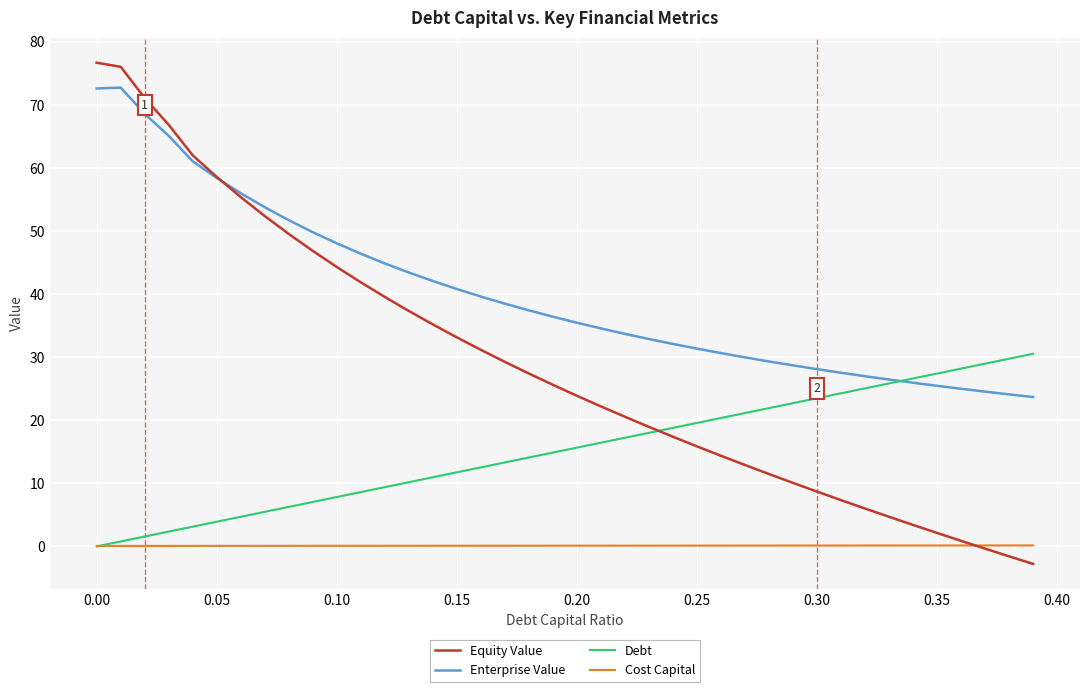

What is the lowest value of the Equity Value series?

-2.8